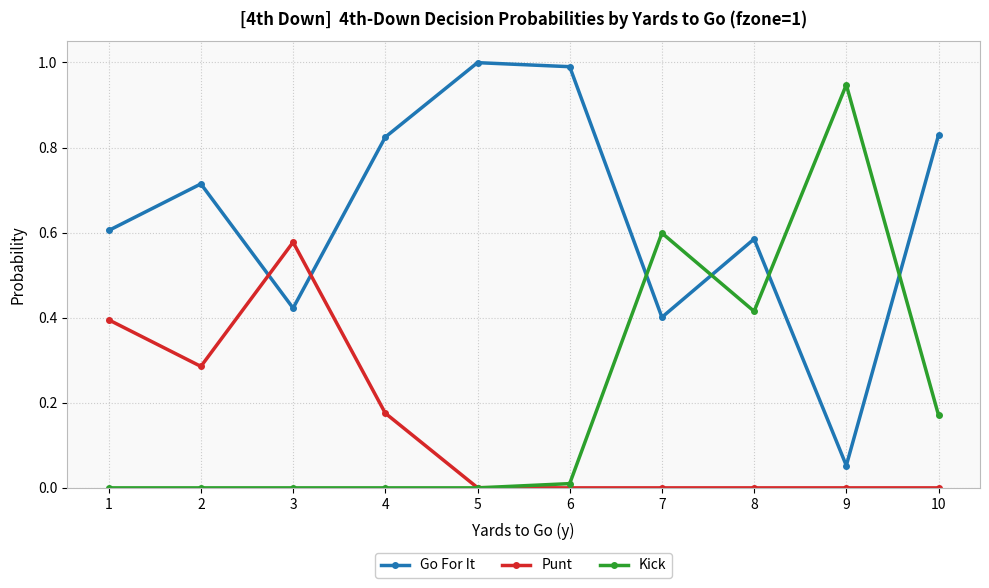

Is this an area chart (filled region under the line)?

No